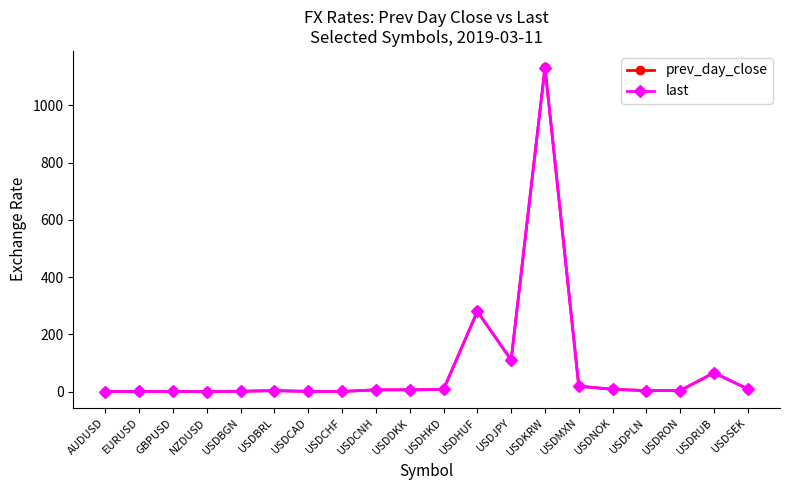

What is the value of the last point at the 6th from the left?

3.8